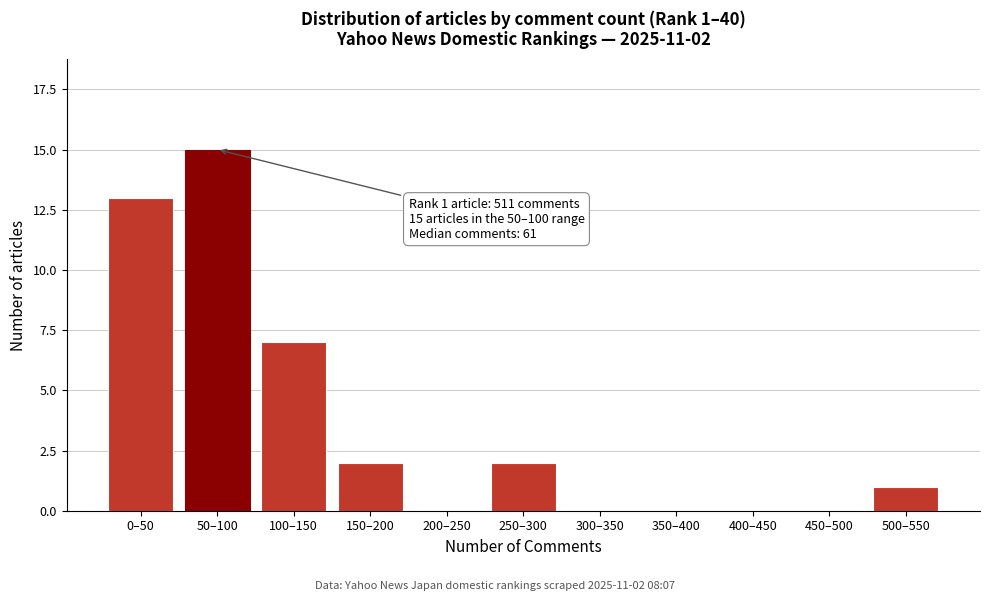

Reading right to left, list all the values displayed in this chart.

500–550=1	450–500=0	400–450=0	350–400=0	300–350=0	250–300=2	200–250=0	150–200=2	100–150=7	50–100=15	0–50=13